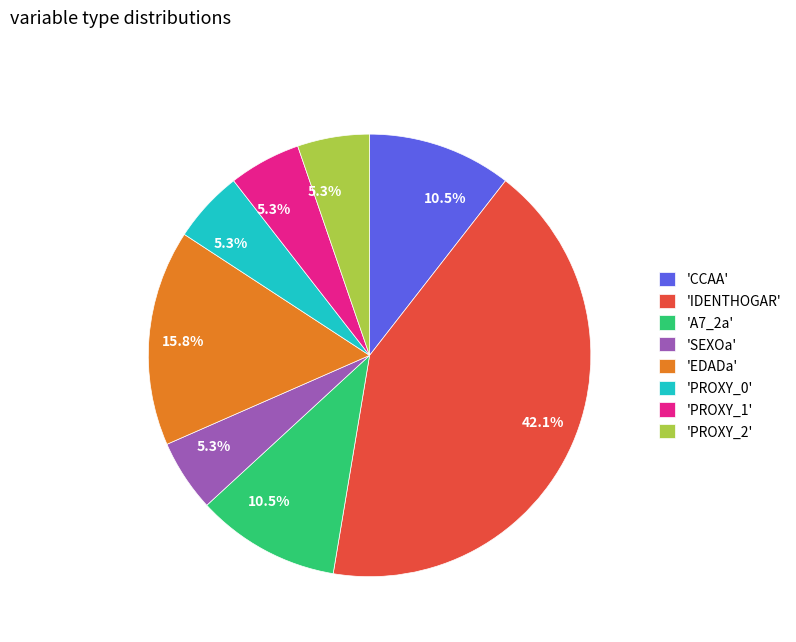

Which category has the biggest portion of the pie?

'IDENTHOGAR'